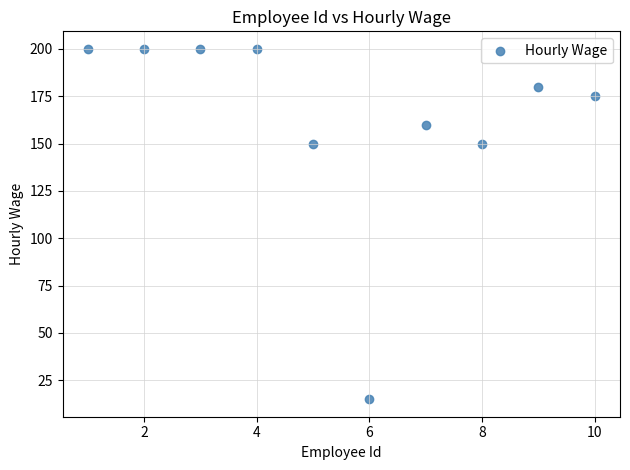

What is the range of X values (max minus min)?

9